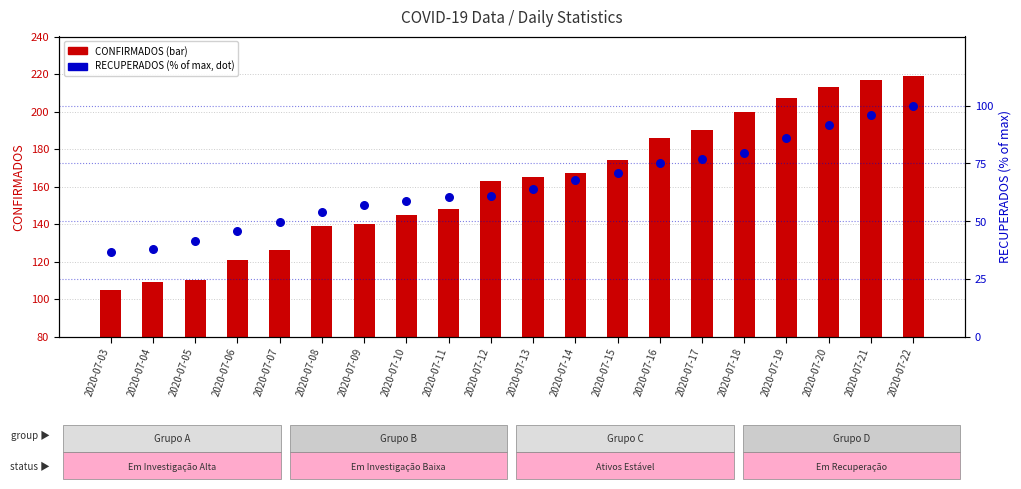

What is the total value across all series at 2020-07-05?

151.3